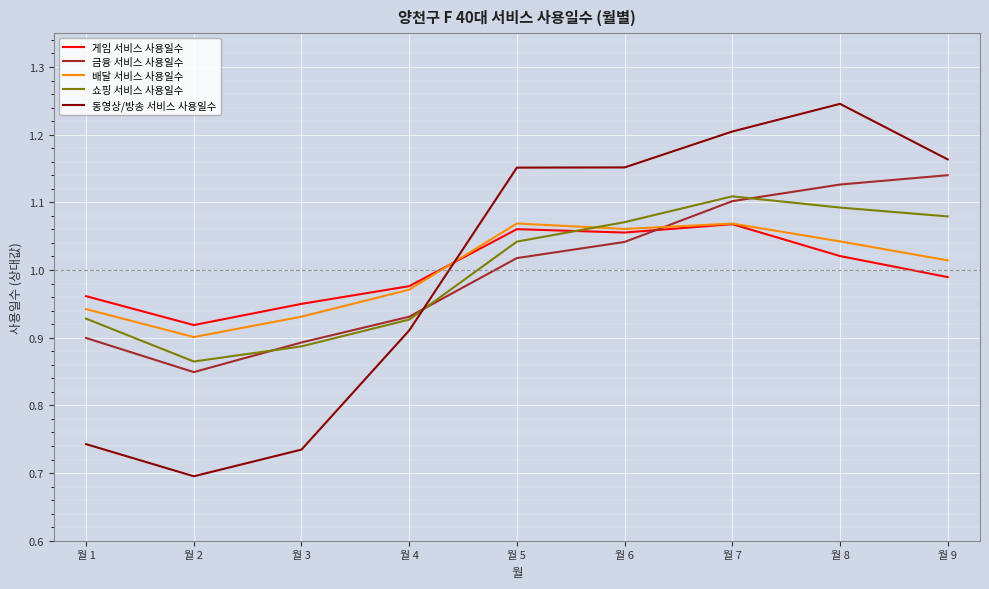

How many interior local valleys does the 금융 서비스 사용일수 series have?

1